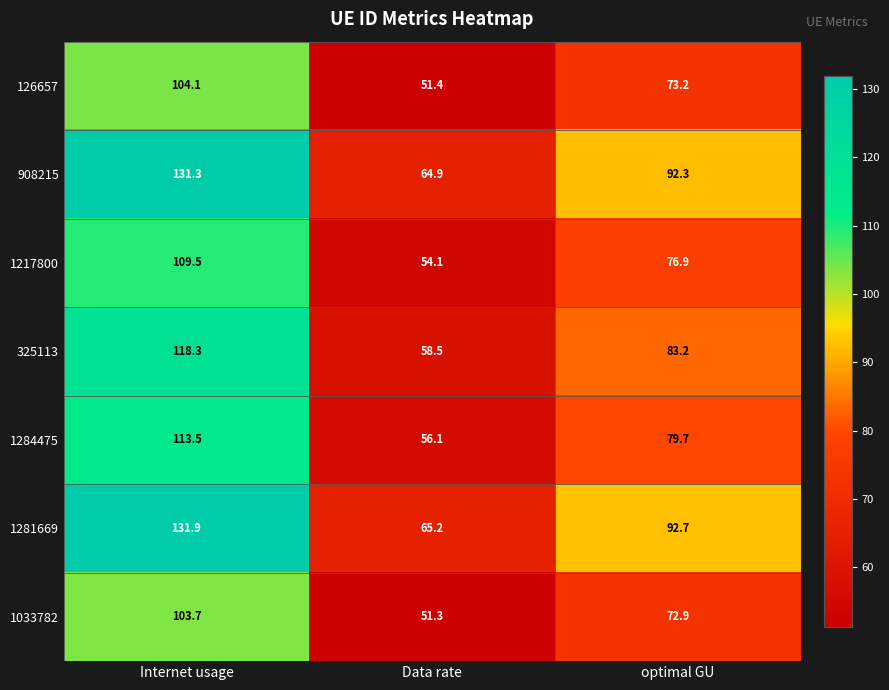

Between Data rate and optimal GU, which series saw the biggest shift?

1281669